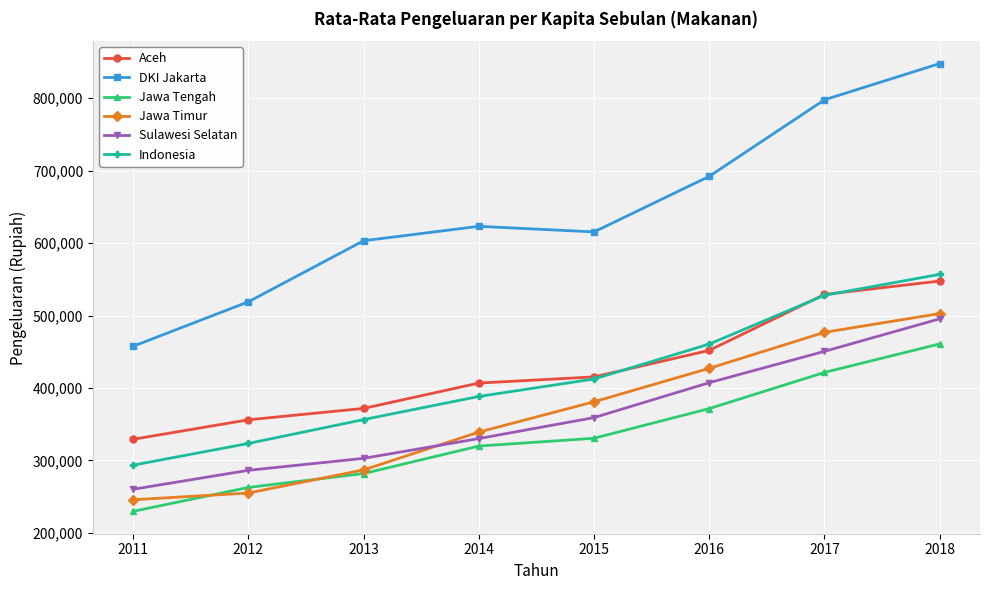

Reading left to right, what are all the values shown in this chart?

Aceh: 329257	356132	371838	406835	415354	451952	529161	547668
DKI Jakarta: 457669	519028	603269	623186	615486	692207	797828	847847
Jawa Tengah: 229775	262761	281921	319872	330646	371605	421515	460891
Jawa Timur: 245743	255081	286962	339175	380993	427191	476861	502761
Sulawesi Selatan: 260240	286410	302903	330220	359187	407389	450618	495465
Indonesia: 293556	323478	356435	388350	412462	460639	527956	556899